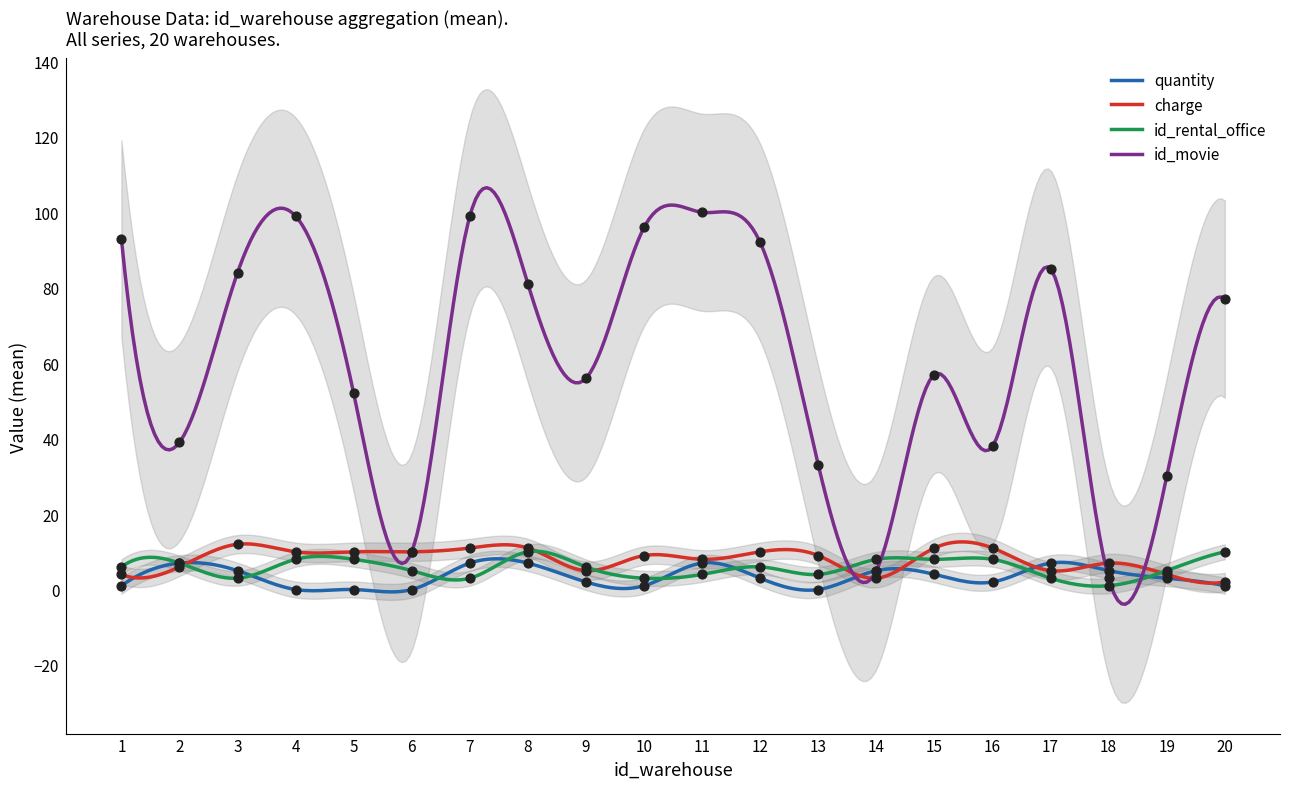

Is the value of quantity at 16 greater than the value of id_movie at 2?

No